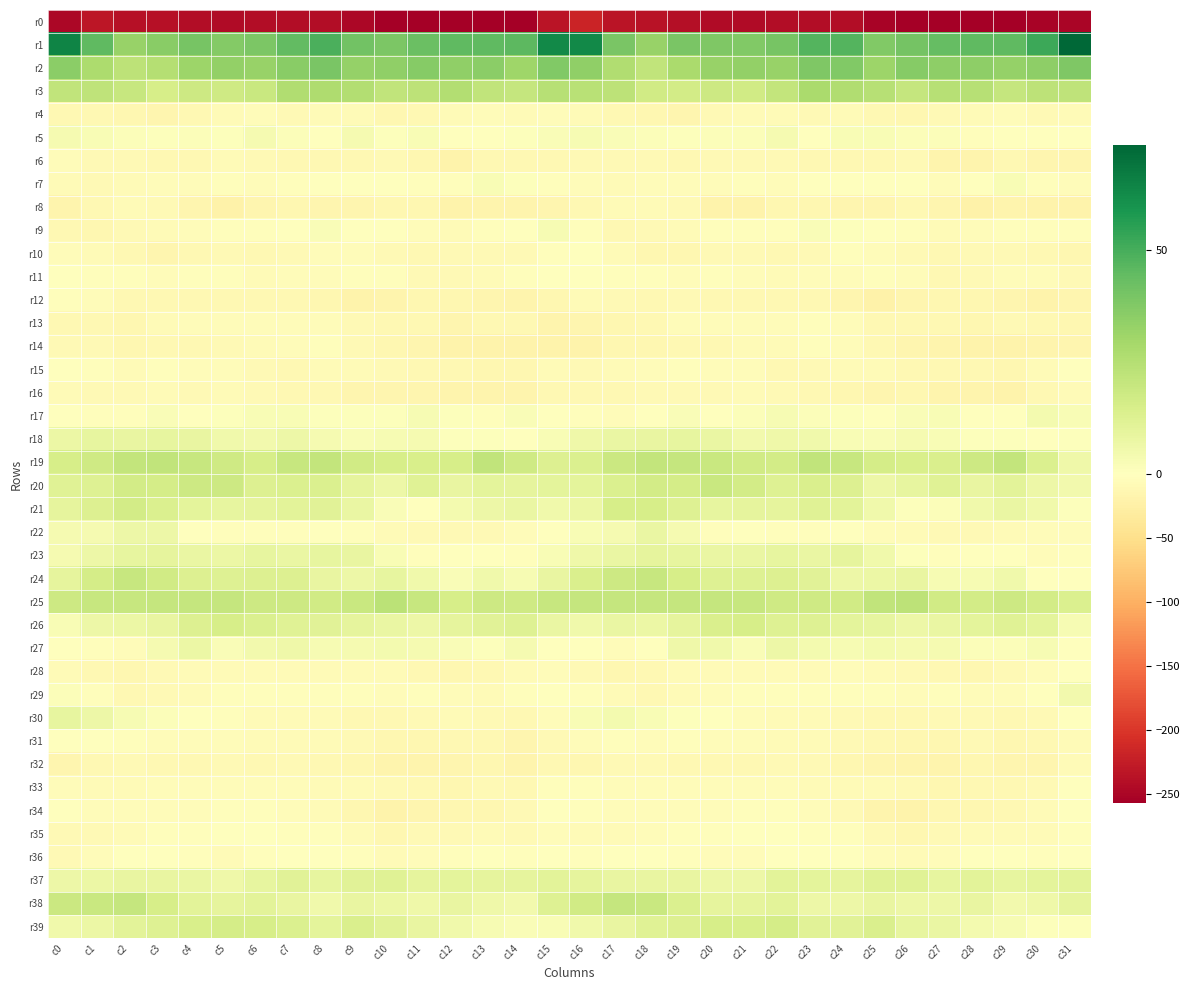

How many distinct data groups are displayed?

40